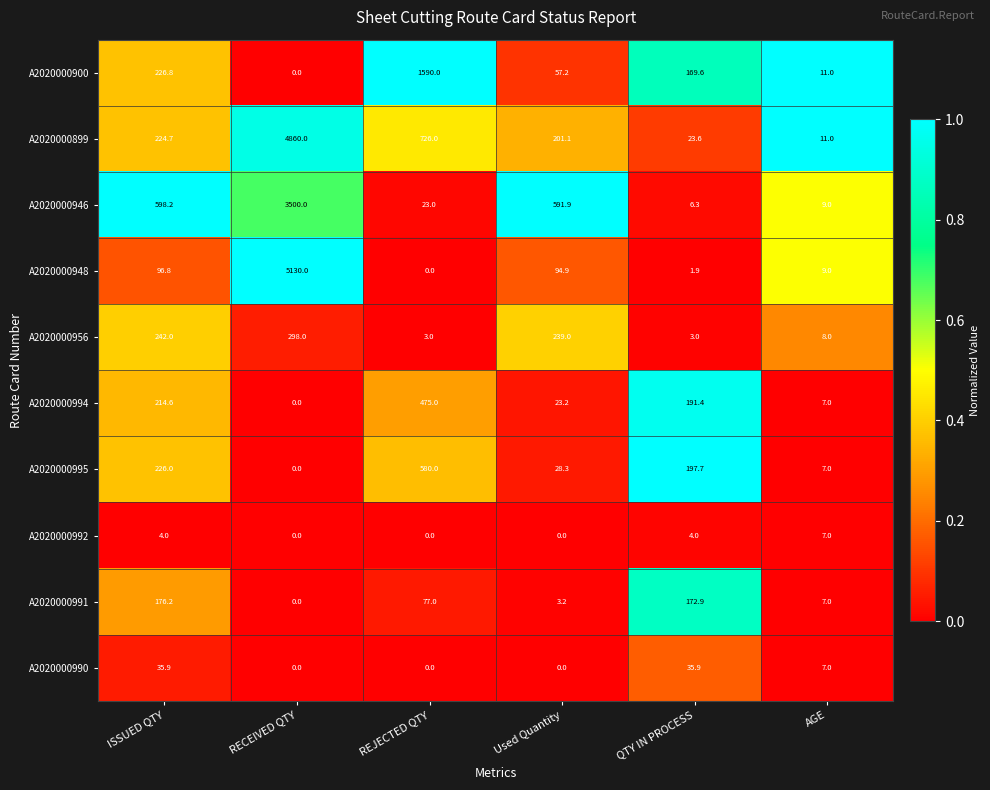

Where does the A2020000946 series first go above 591?

ISSUED QTY